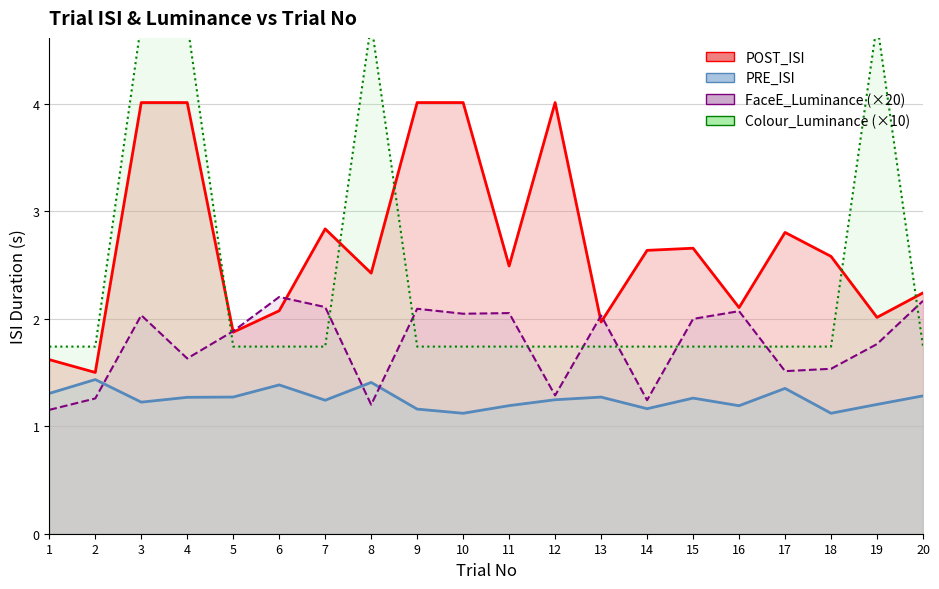

What is the approximate value of PRE_ISI at 20?

1.3